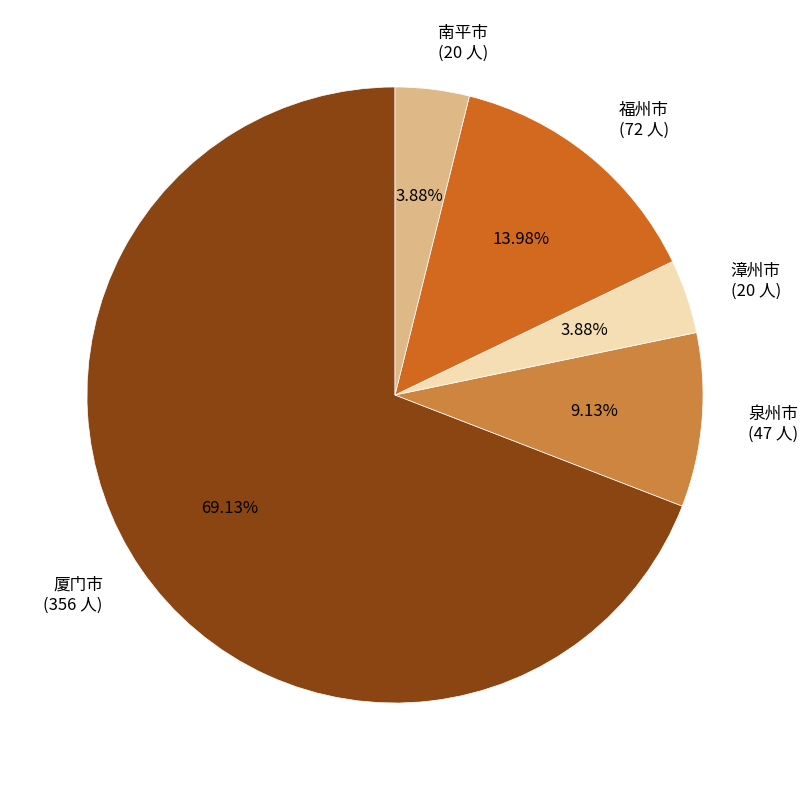

Between 福州市 and 漳州市, which is larger?

福州市